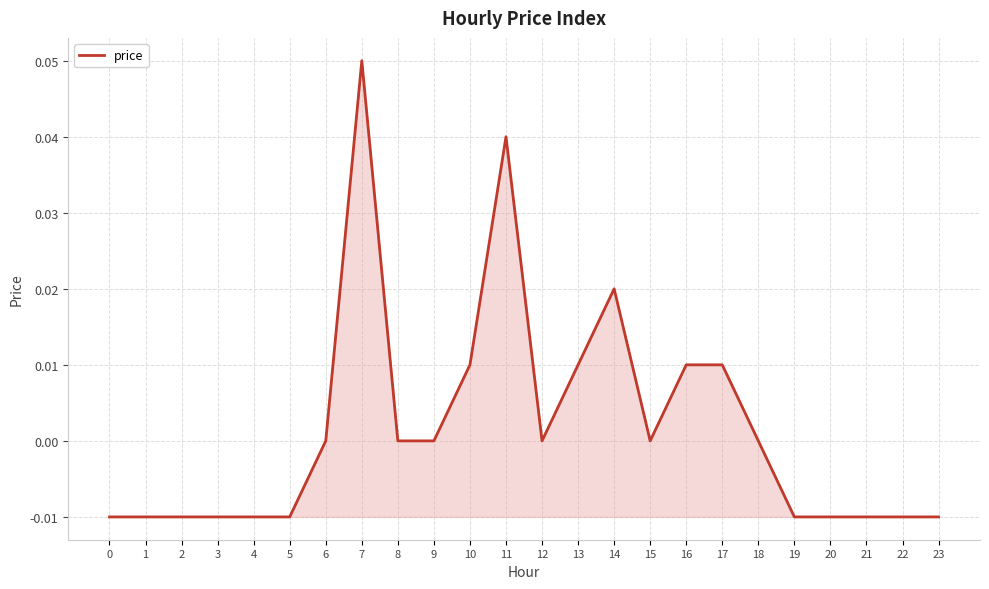

Does the chart have visible grid lines?

Yes